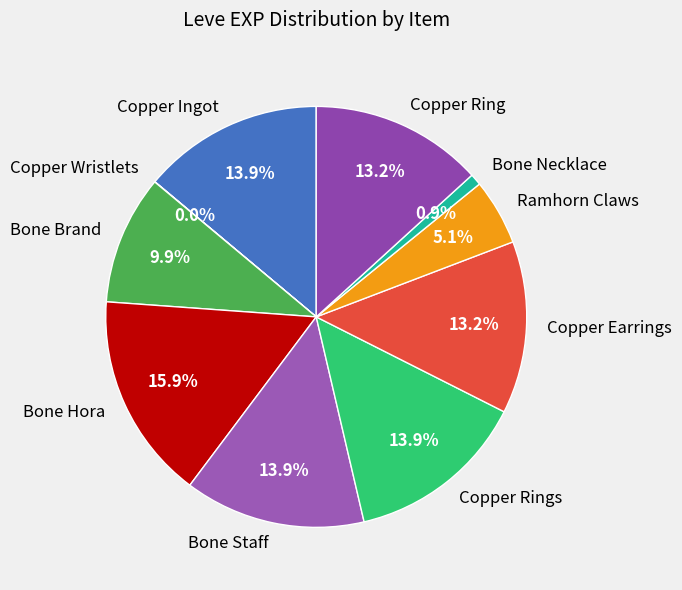

To the nearest percent, what portion does Bone Necklace represent?

1%